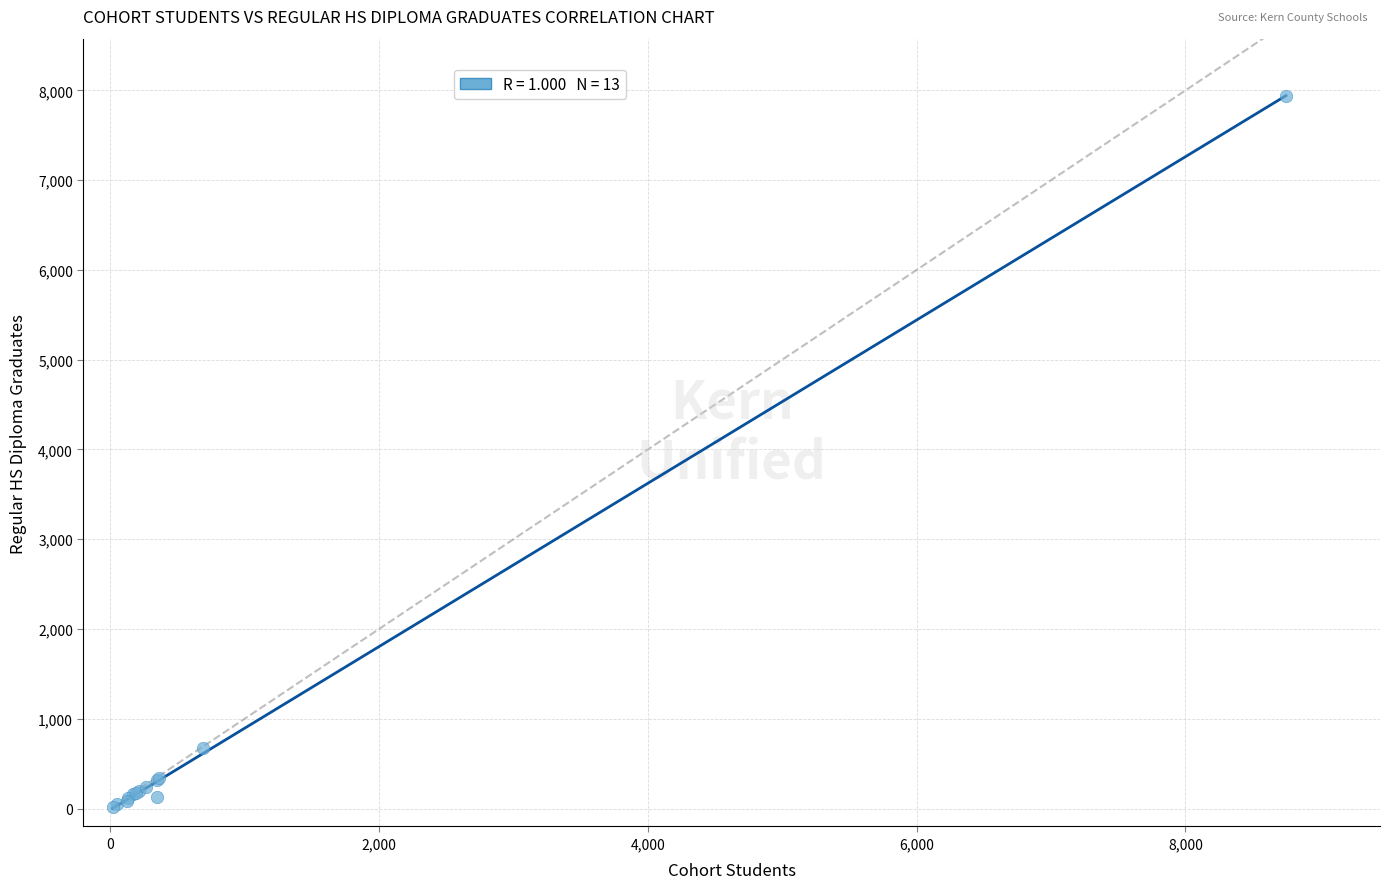

What Y value in the scatter plot is closest to 3978?

674